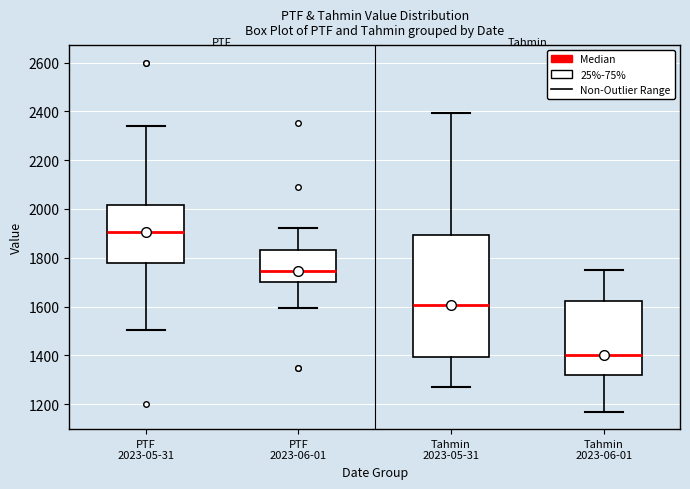

Comparing the boxes themselves (not the whiskers), which one is the tallest?

Tahmin 2023-05-31